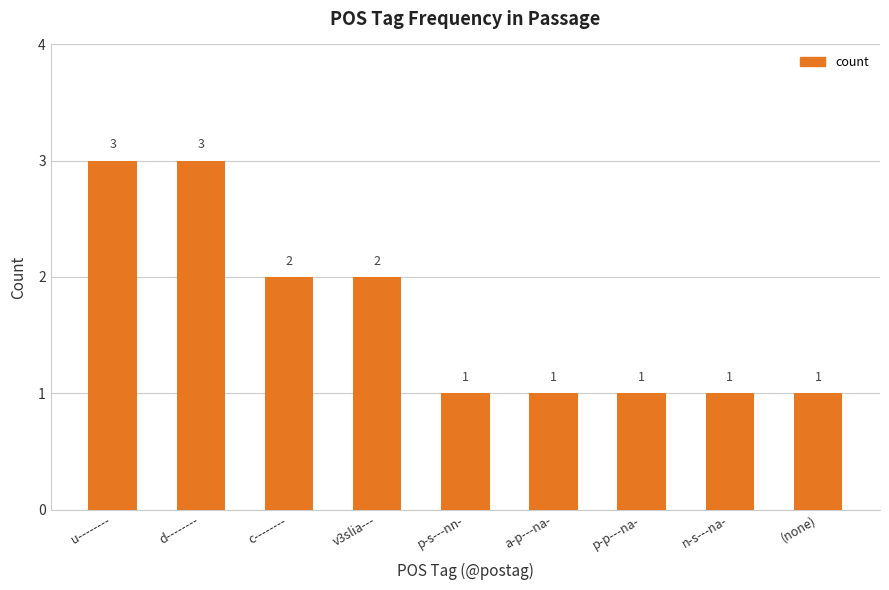

What is the label of the 5th bar from the right?

p-s---nn-